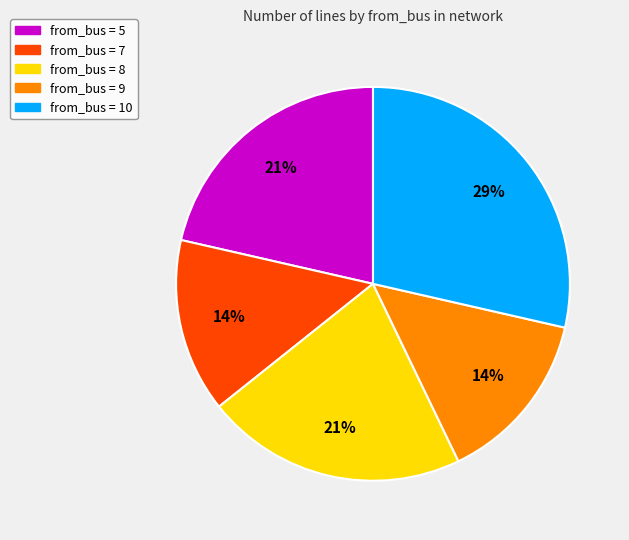

To the nearest percent, what is the average slice percentage?

20%